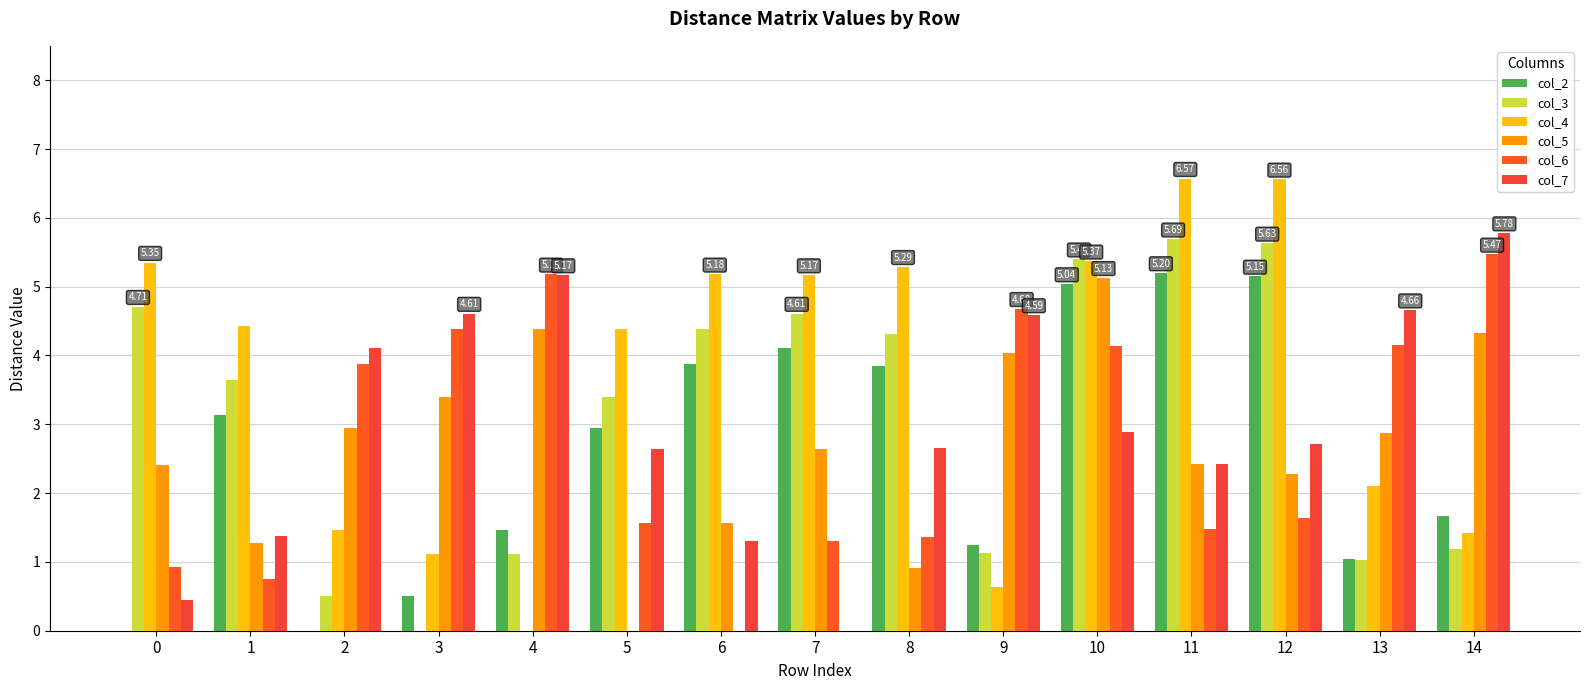

What is the difference between the highest and lowest values at 14?

4.6